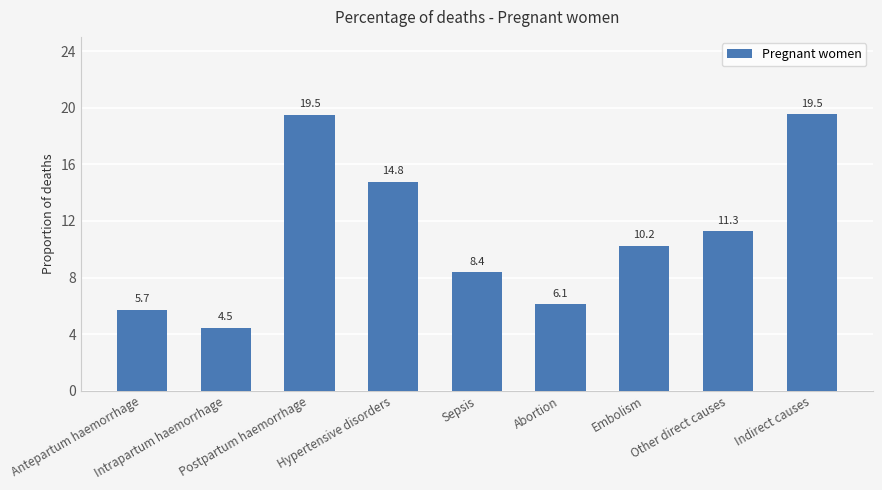

What is the smallest value displayed?

4.5